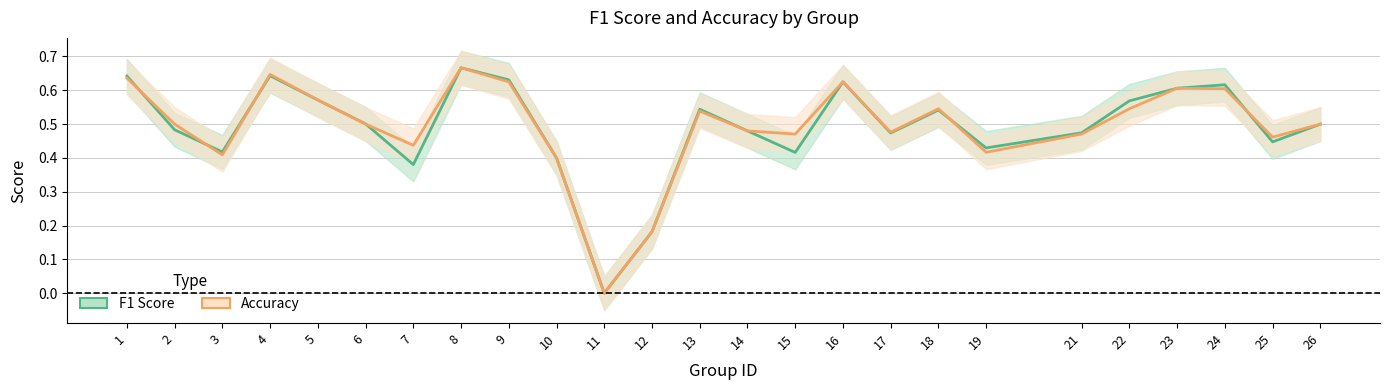

Rank the series by their maximum value, from highest to lowest.

F1 Score, Accuracy